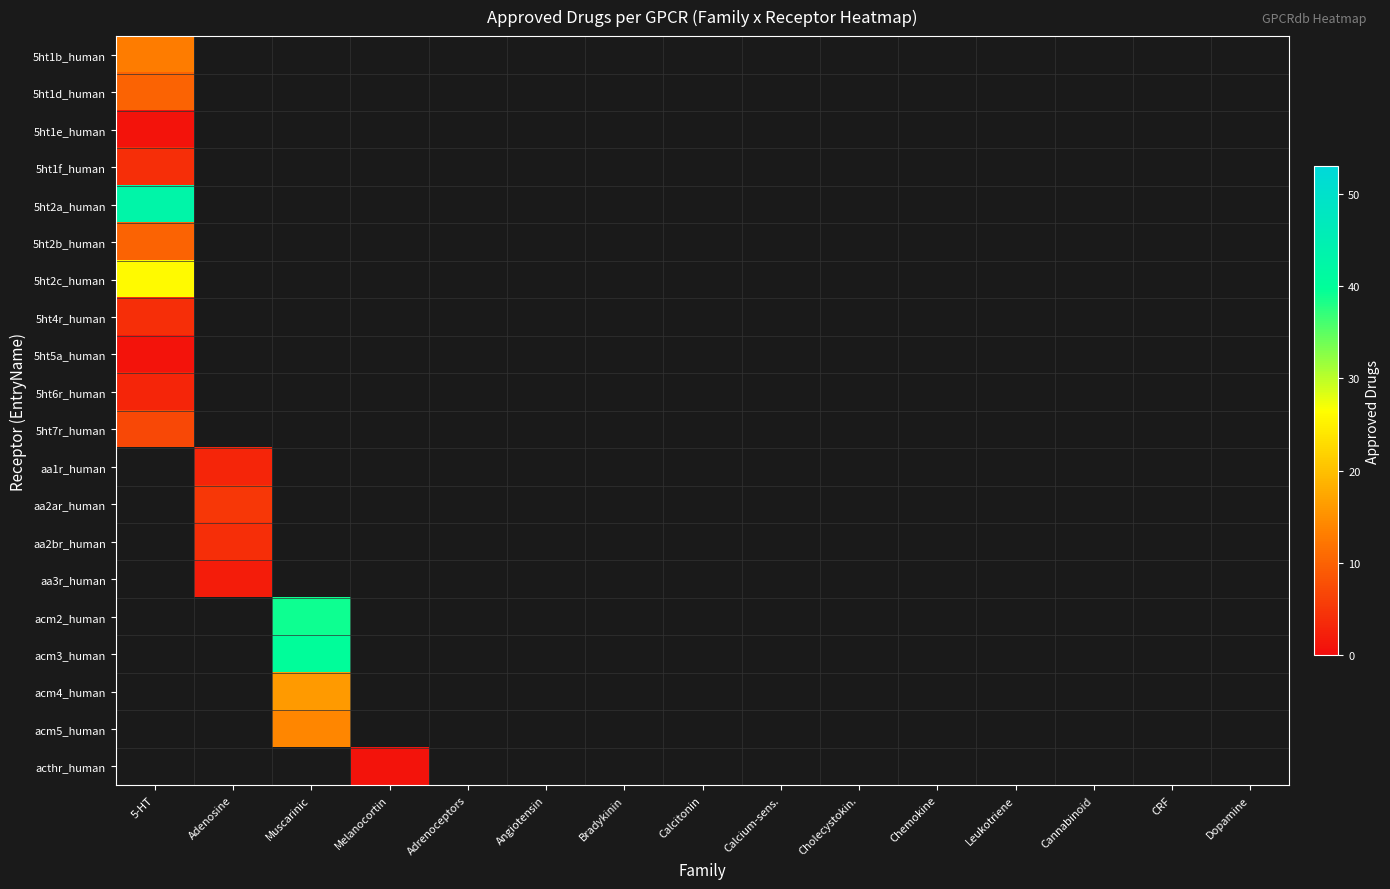

At how many categories does at least one series exceed 36?

2